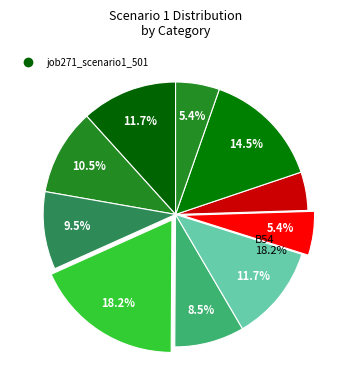

Does any single category account for the majority?

No